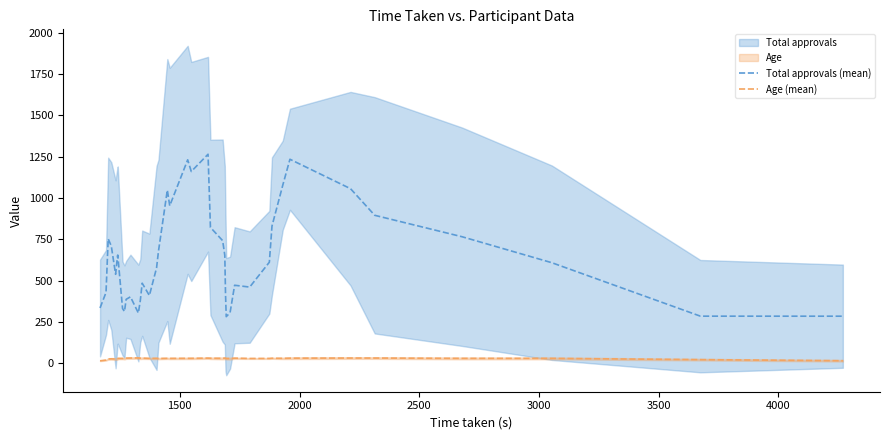

True or false: Age (mean) and Total approvals (mean) intersect in this chart.

False